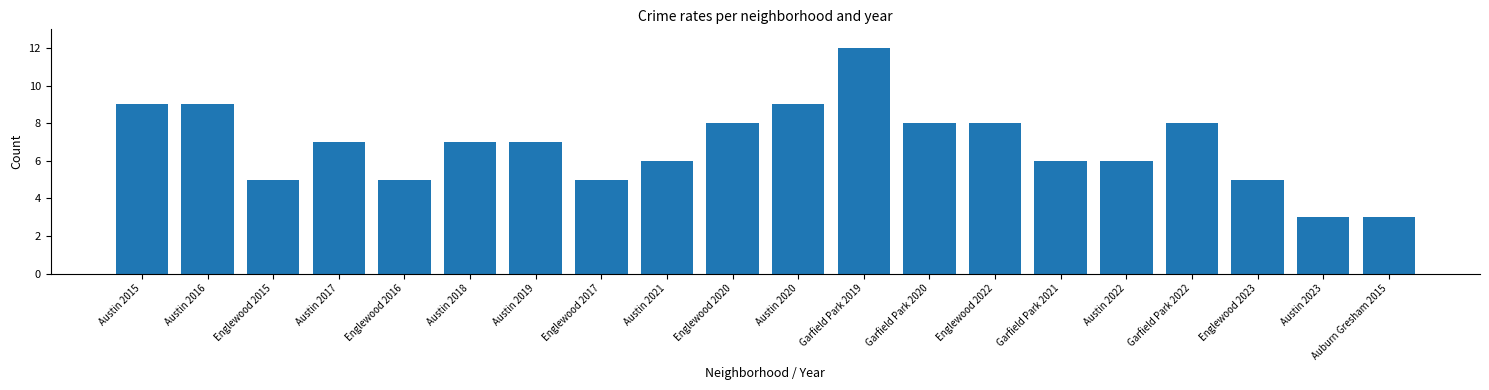

What is the difference between the maximum and minimum values?

9